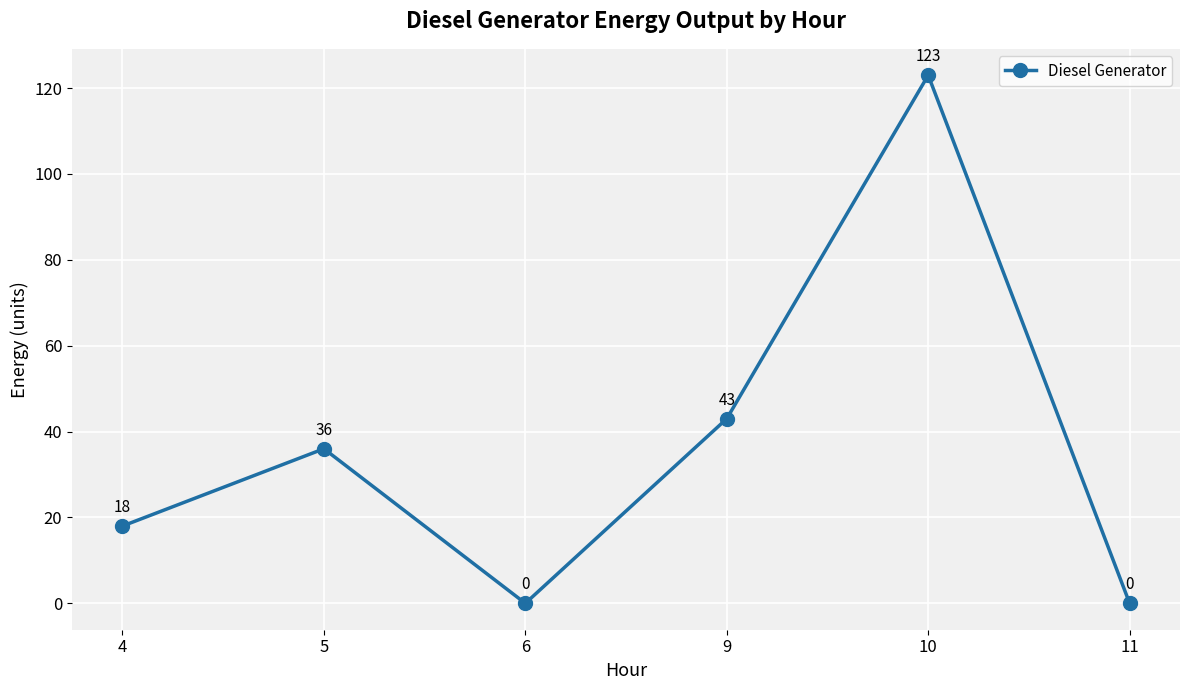

How many points are lower than both their immediate neighbors (excluding endpoints)?

1